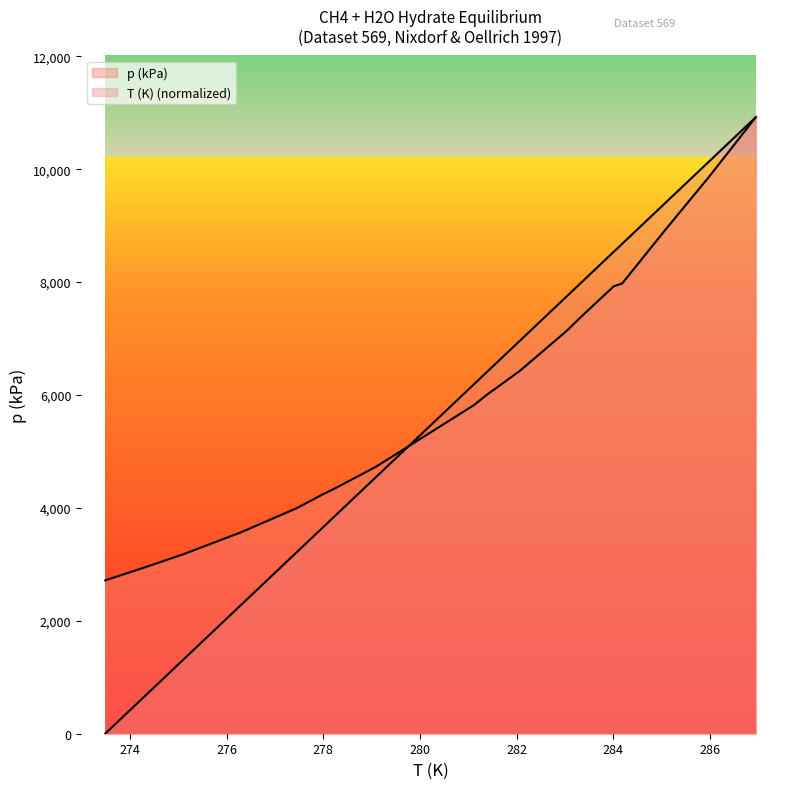

What is the value of the p (kPa) point at the 20th from the left?

10922.0